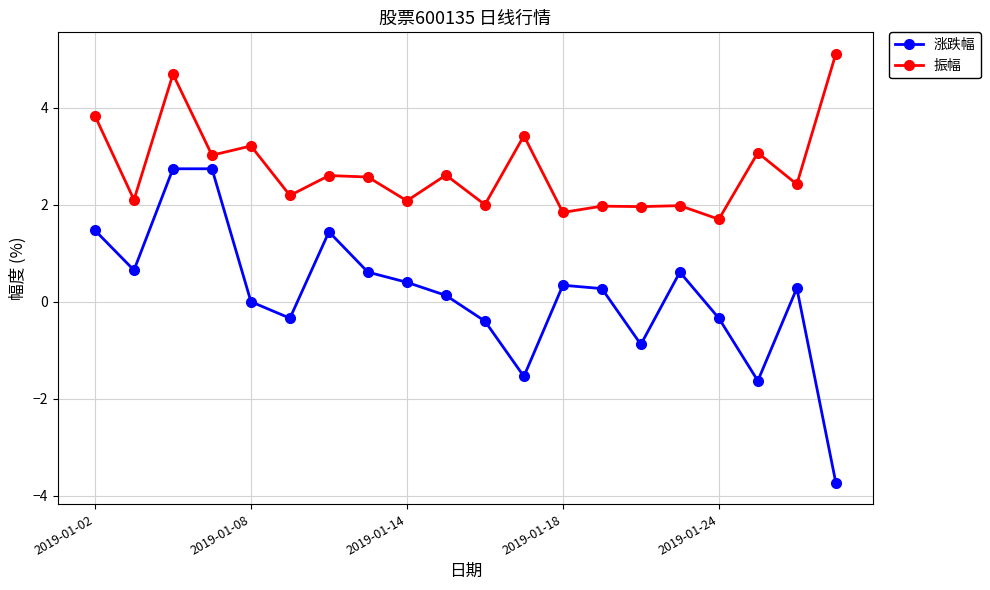

Count the number of data series in this chart.

2